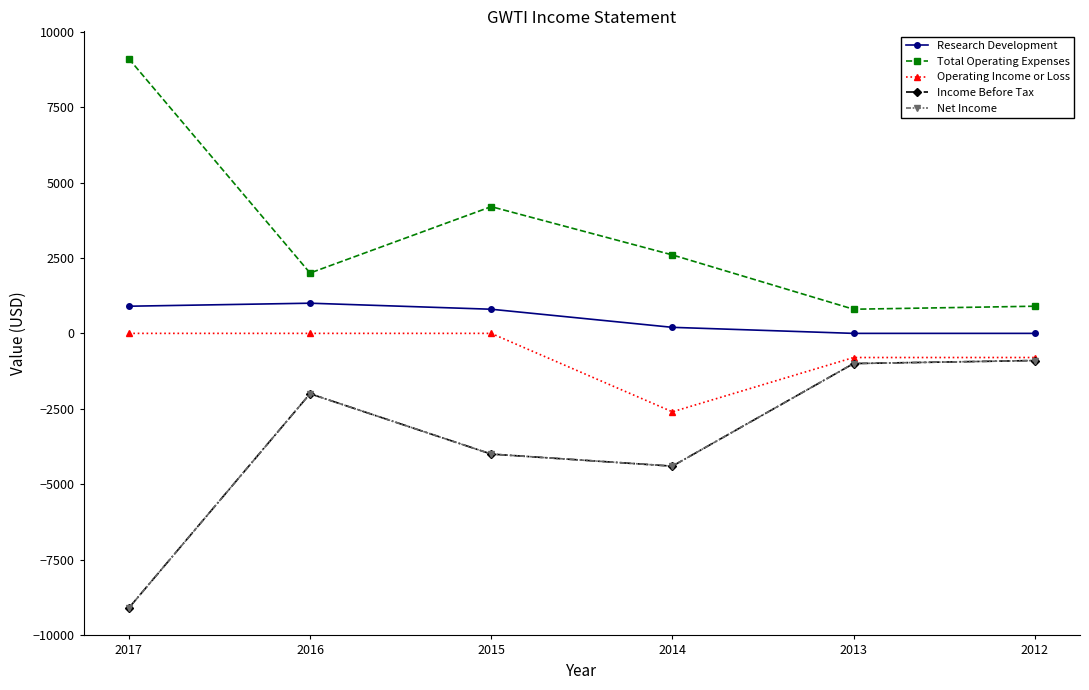

Is it true that Research Development equals 800 at 2015?

True